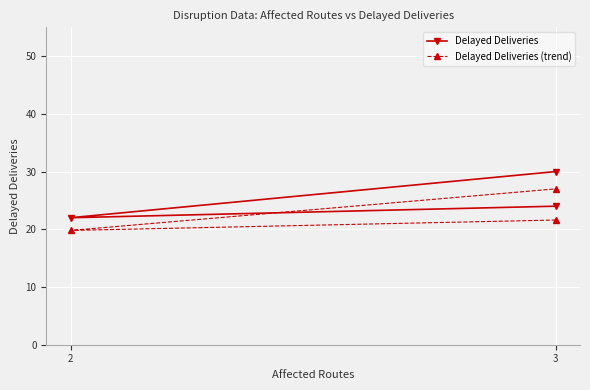

Which series has the largest range (max minus min)?

Delayed Deliveries